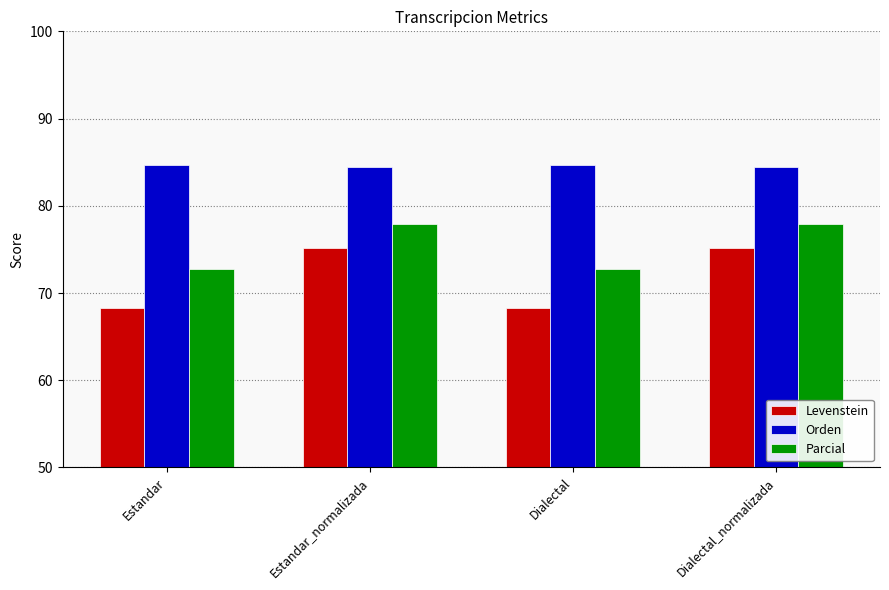

What is the label of the 4th bar from the right?

Estandar